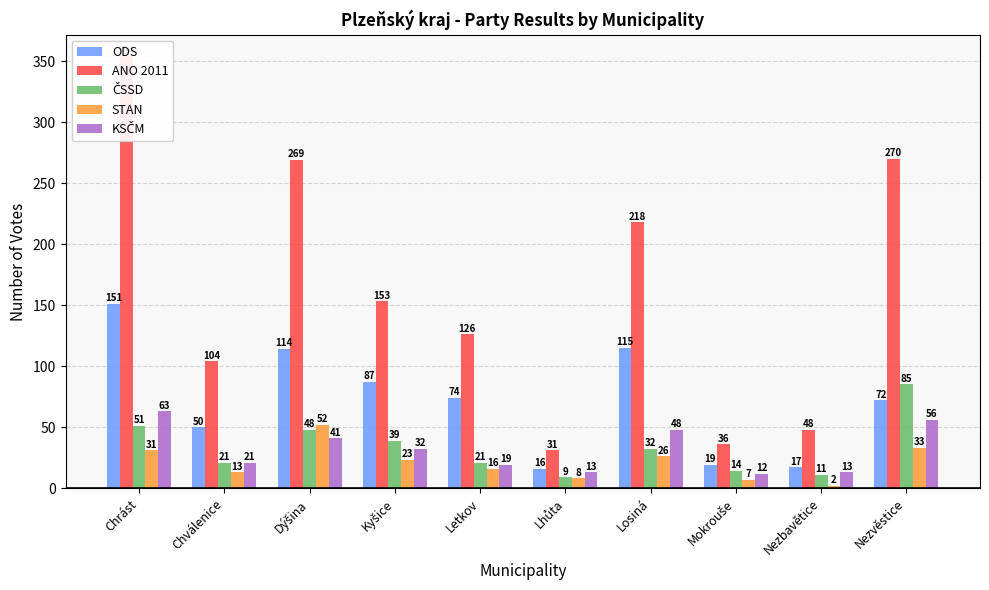

True or false: STAN has a value of 81 at Dýšina.

False